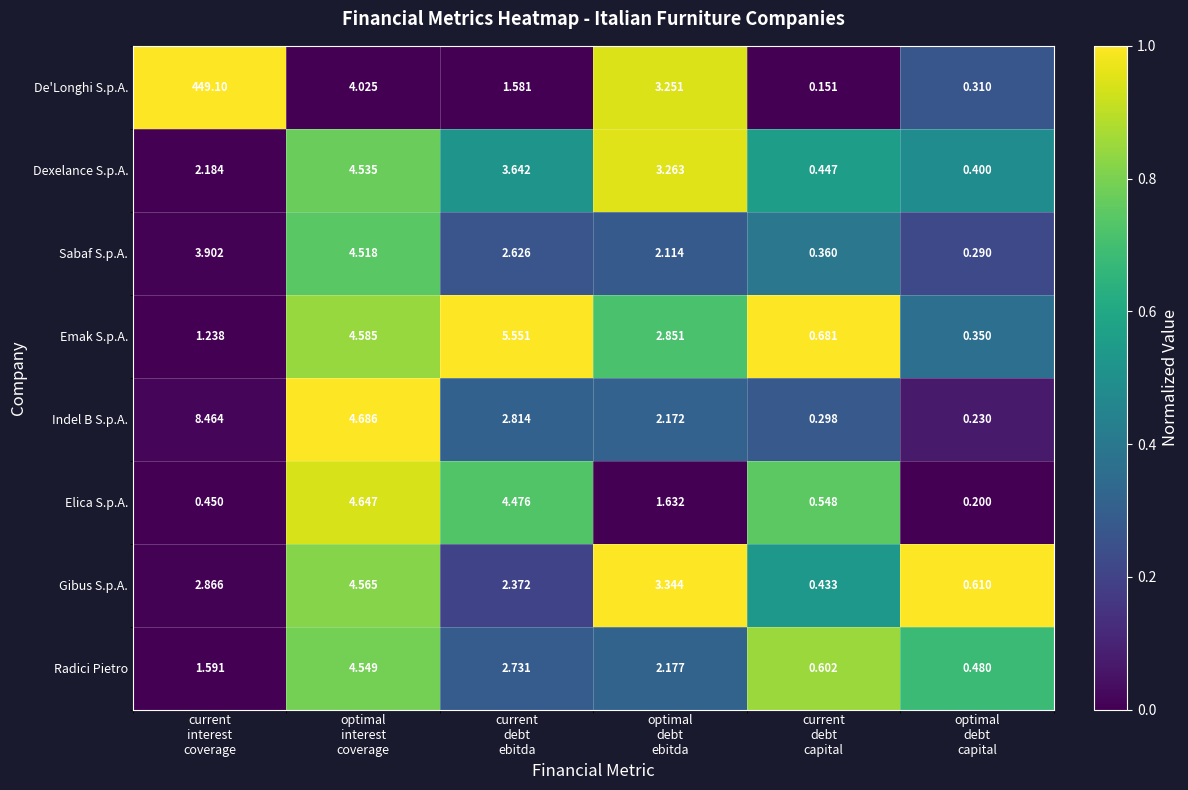

Which series has the largest total across all categories?

De'Longhi S.p.A.